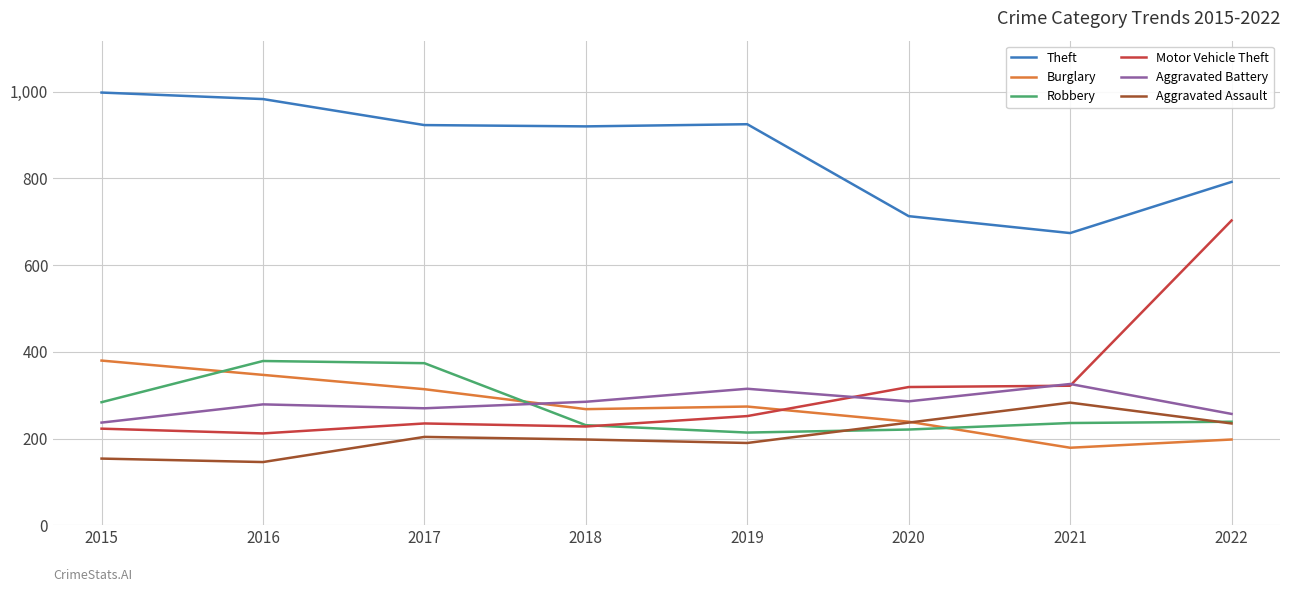

Where is the first local maximum for Burglary?

2019